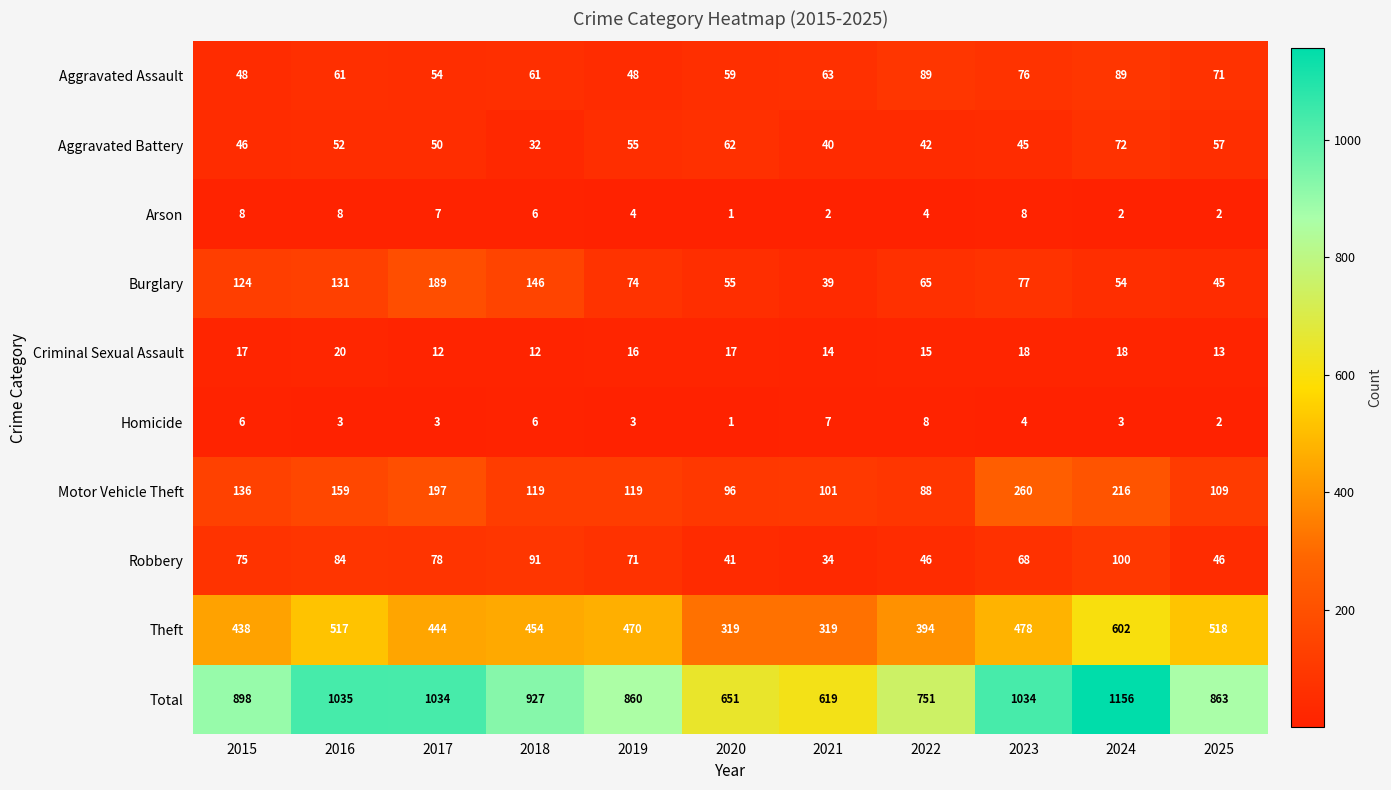

What is the average value of the Motor Vehicle Theft series?

145